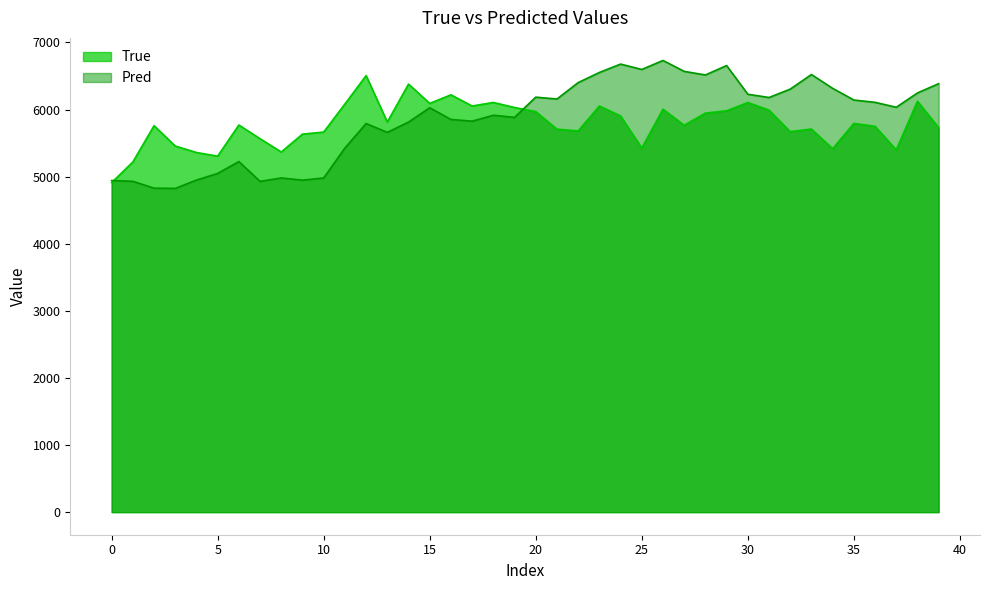

How many times do True and Pred cross each other?

2